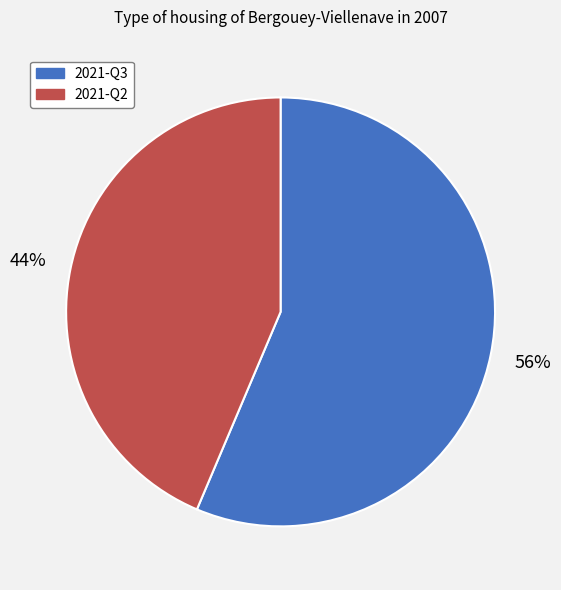

Which slice represents more than half of the pie?

2021-Q3